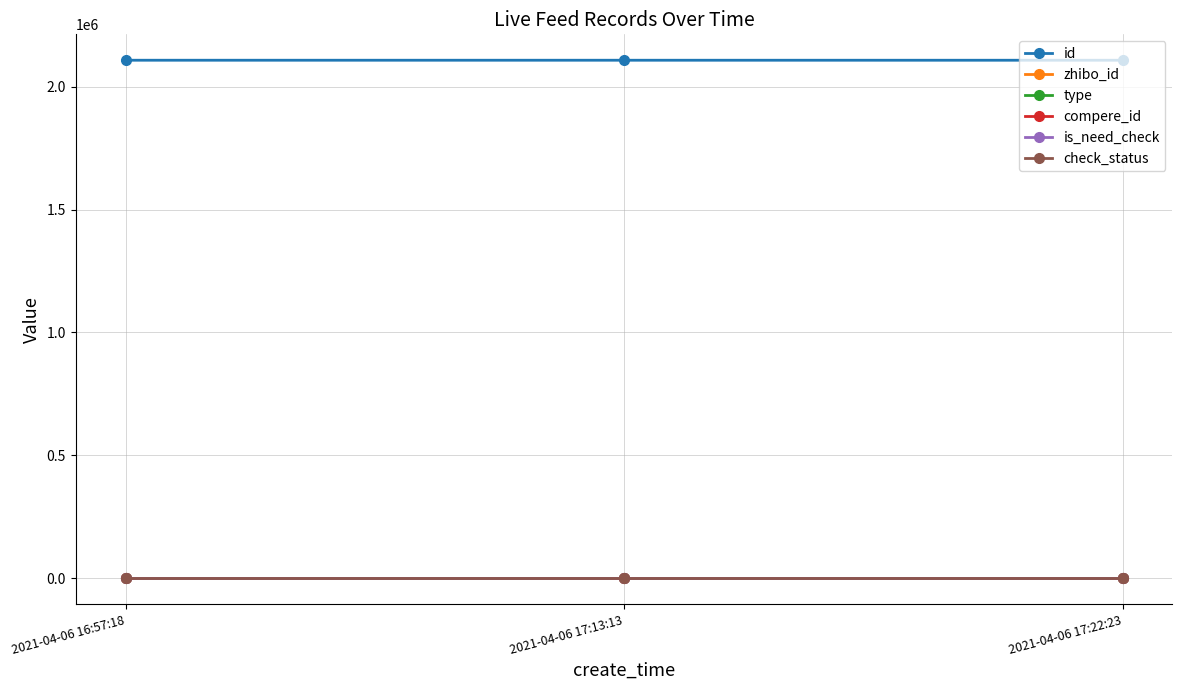

What is the value of the id point at the 1st from the left?

2107276